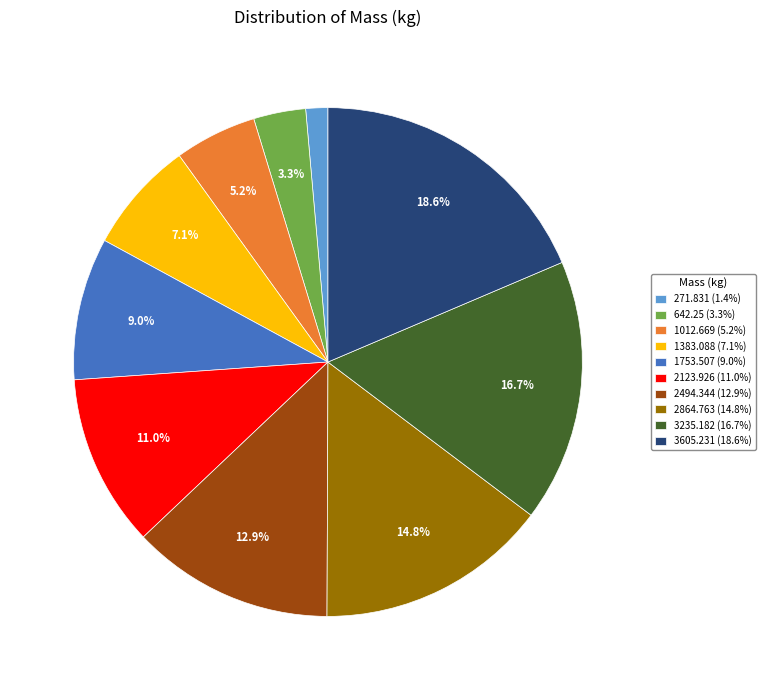

Between 642.25 (3.3%) and 1012.669 (5.2%), which is larger?

1012.669 (5.2%)